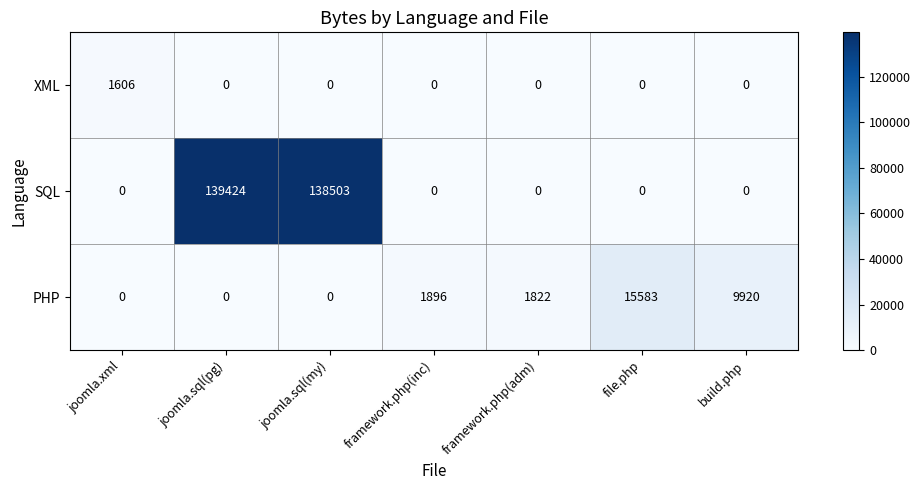

How many series are shown in this chart?

3